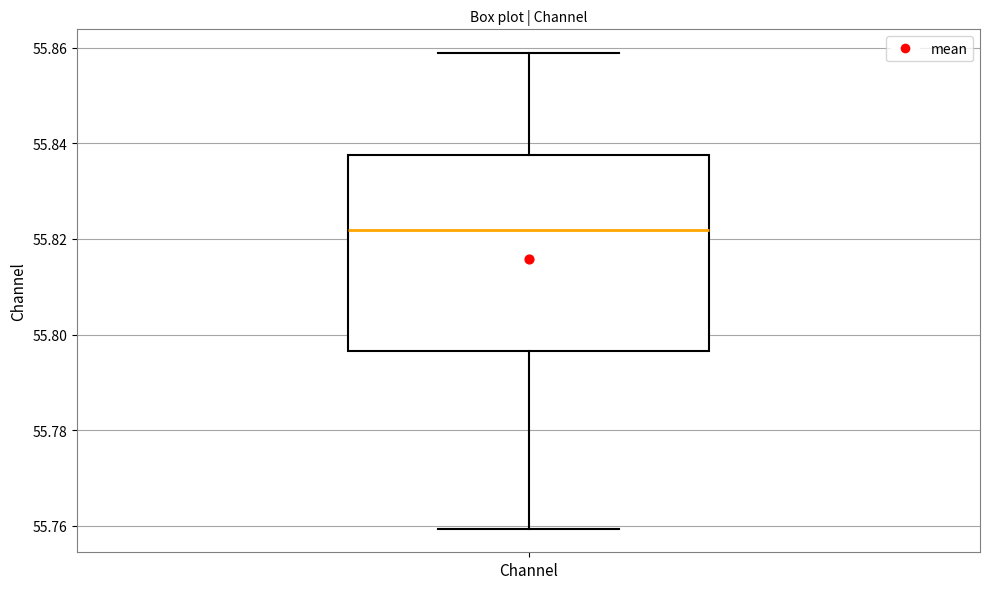

Transcribe this box plot: give where the median line is, the range the box spans, and where the two whiskers end, as read against the y-axis. The values are not printed on the chart, so give them approximately, as read against the axis.

median 55.822, box 55.796 to 55.838, whiskers 55.760 to 55.858